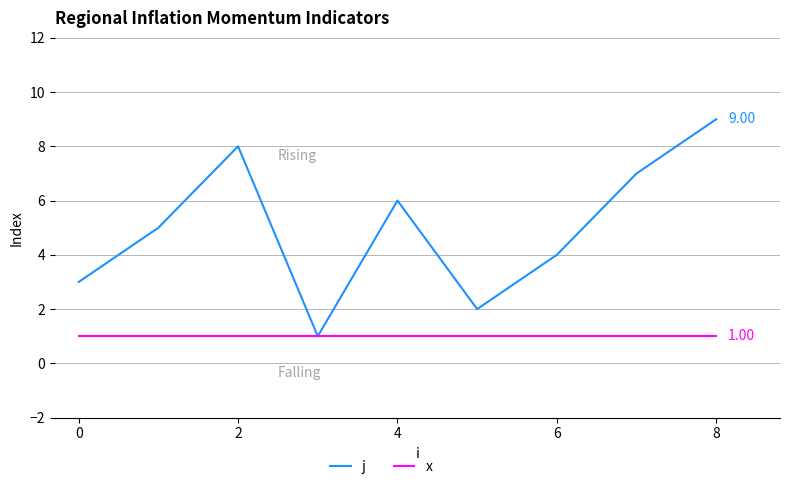

Is this an area chart (filled region under the line)?

No